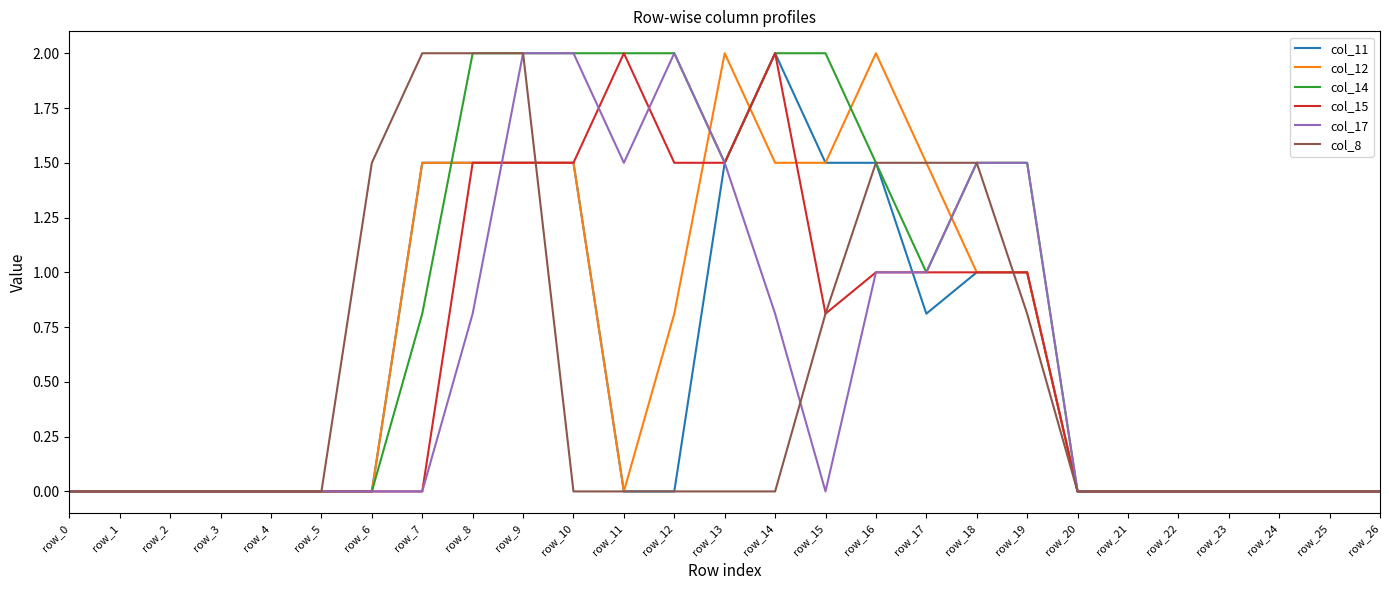

Which series changed the most between row_7 and row_18?

col_17